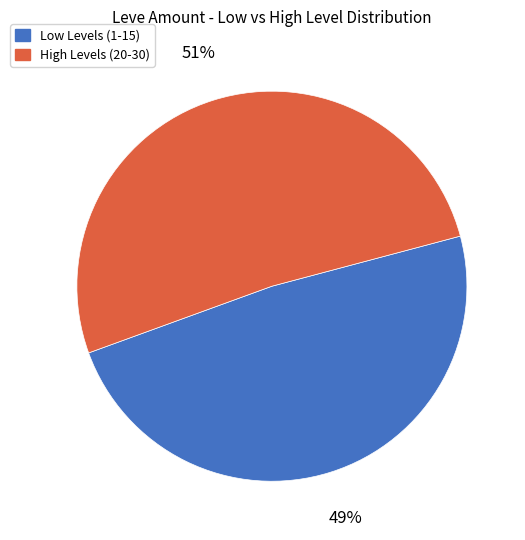

To the nearest percent, what is the combined percentage of High Levels (20-30) and Low Levels (1-15)?

100%